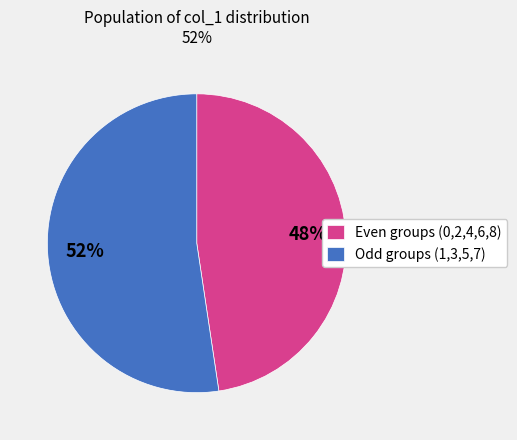

How many segments does this pie chart have?

2